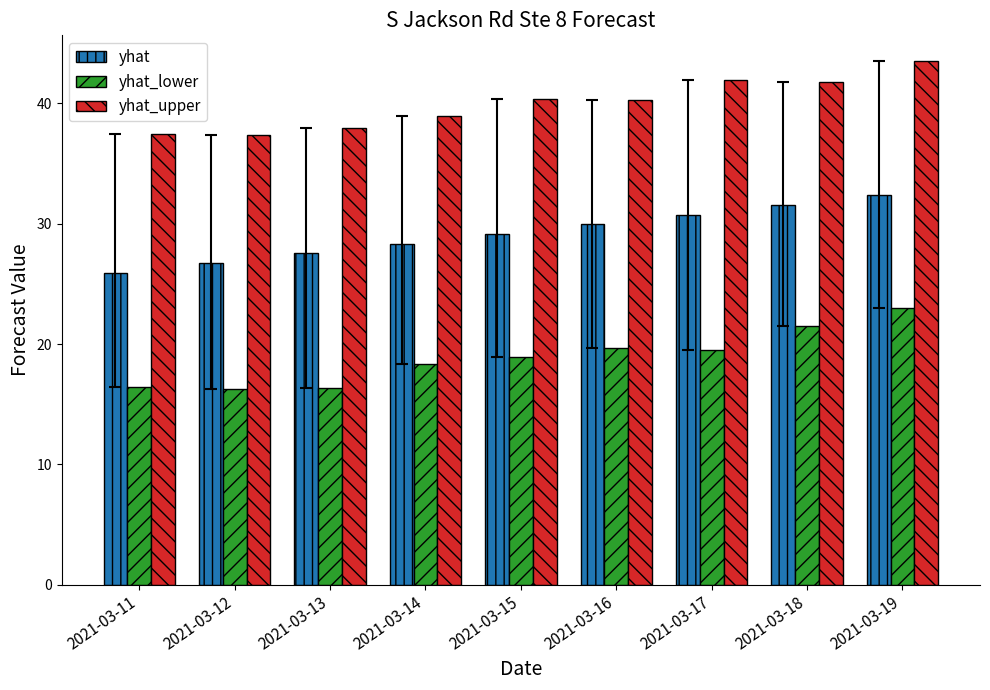

What are all the series names shown in the legend?

yhat, yhat_lower, yhat_upper